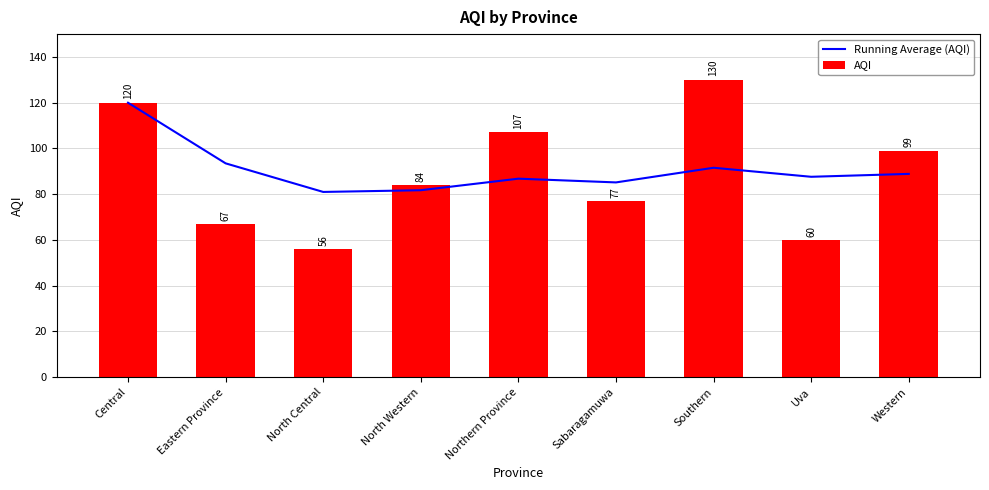

What value does the AQI series have at North Western?

84